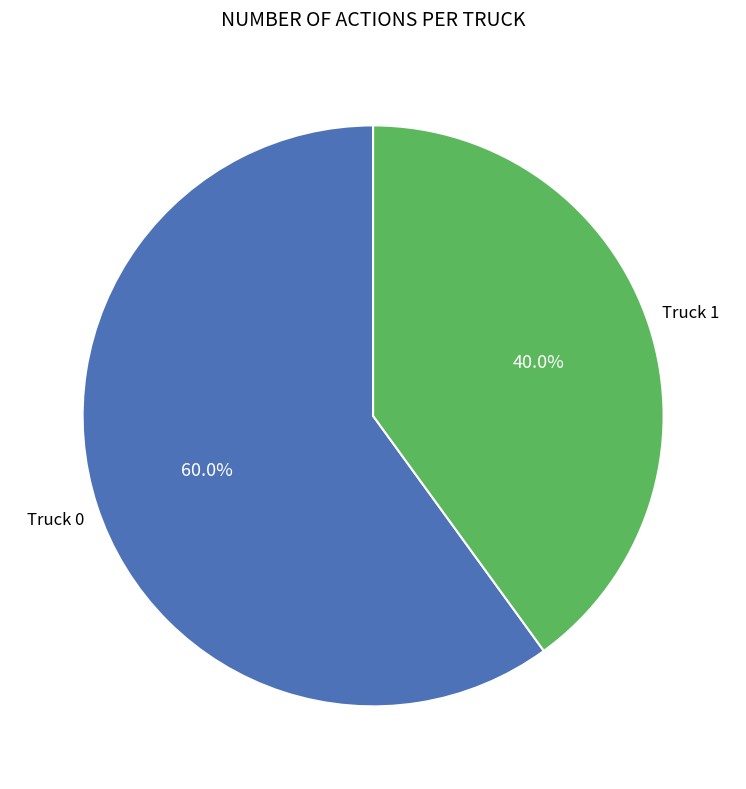

Is there any slice that represents more than half of the pie?

Yes